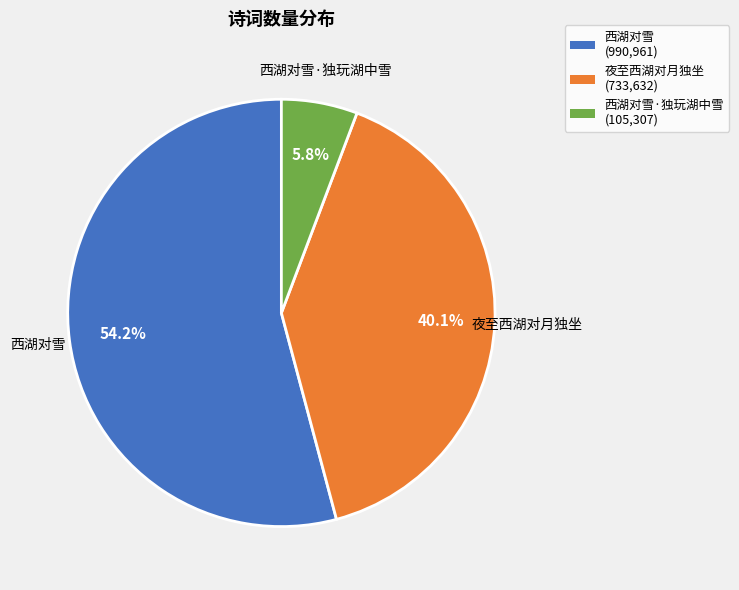

Rank the categories by value from lowest to highest.

西湖对雪·独玩湖中雪 (105,307), 夜至西湖对月独坐 (733,632), 西湖对雪 (990,961)